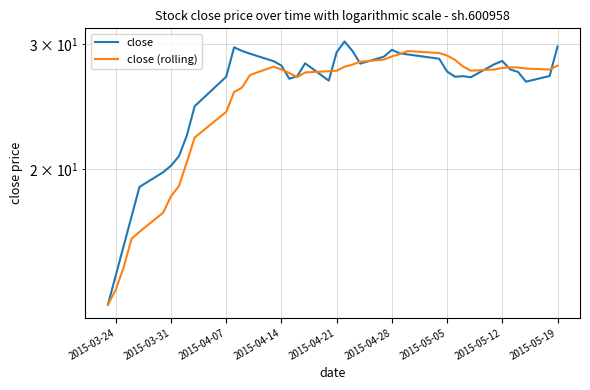

List the series in order of their overall mean, highest first.

close, close (rolling)